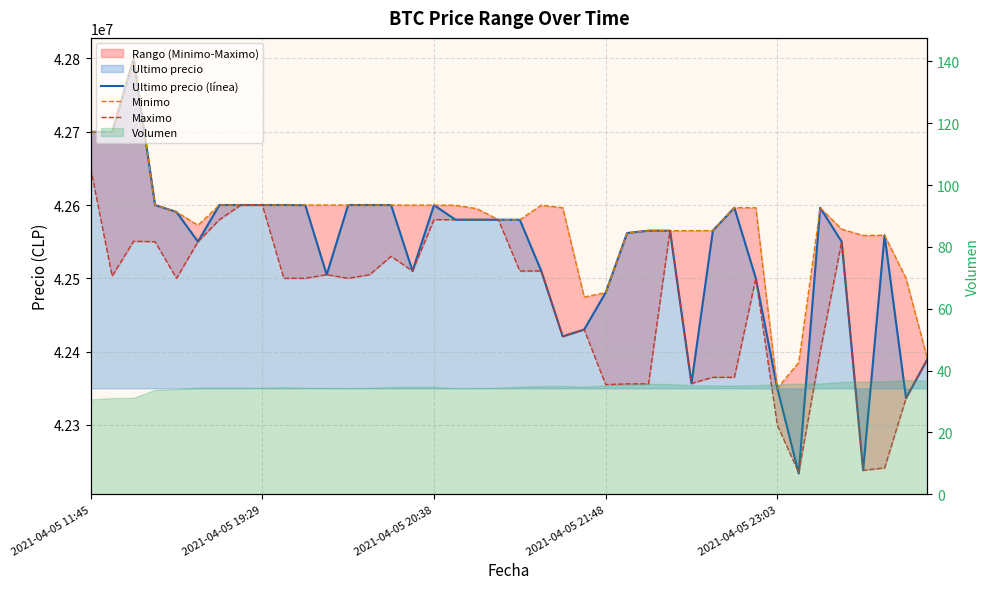

What is the sum of the Maximo values at 35 and 34?

84950000.0